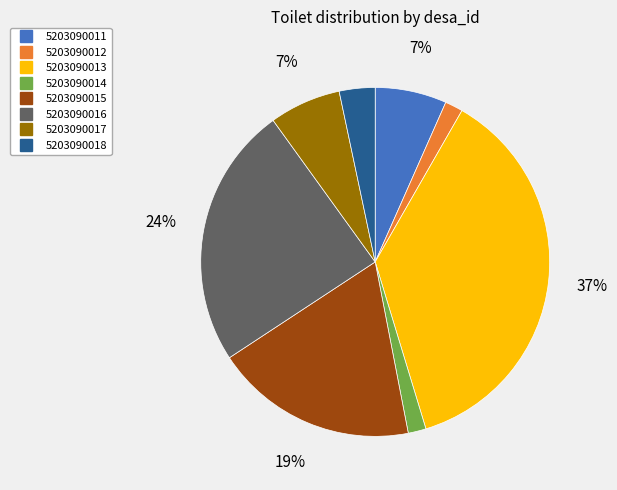

To the nearest percent, what percentage of the pie is 5203090016?

24%